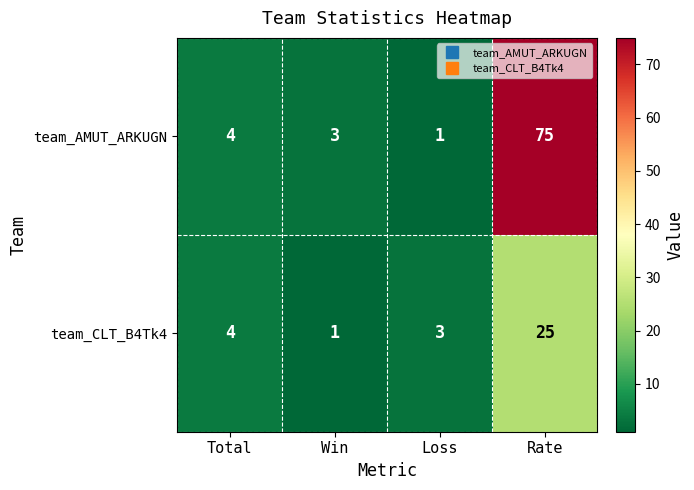

List the labels in order of team_AMUT_ARKUGN value, largest first.

Rate, Total, Win, Loss